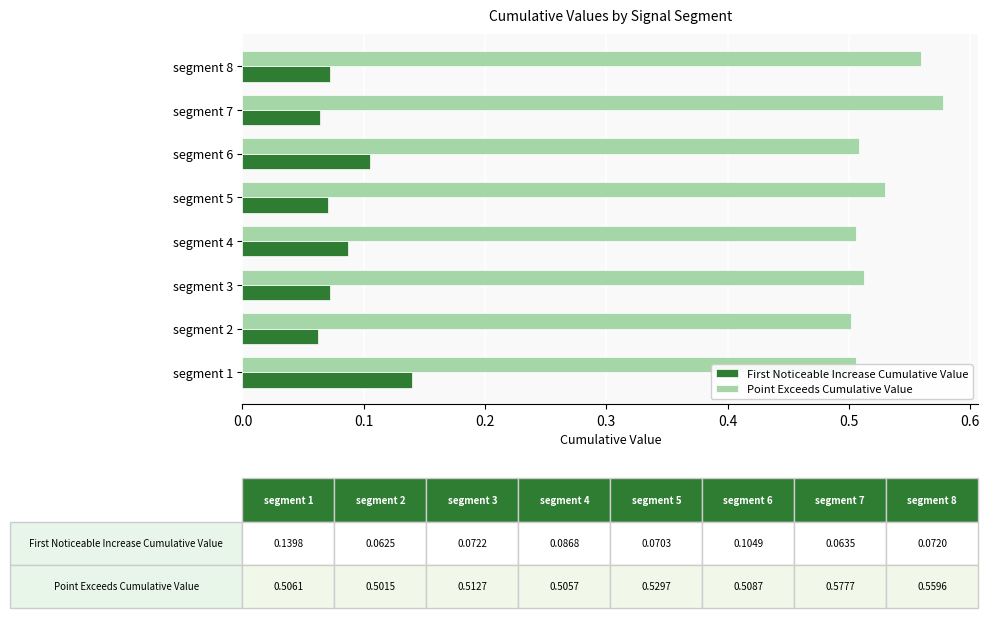

What are all the series names shown in the legend?

First Noticeable Increase Cumulative Value, Point Exceeds Cumulative Value